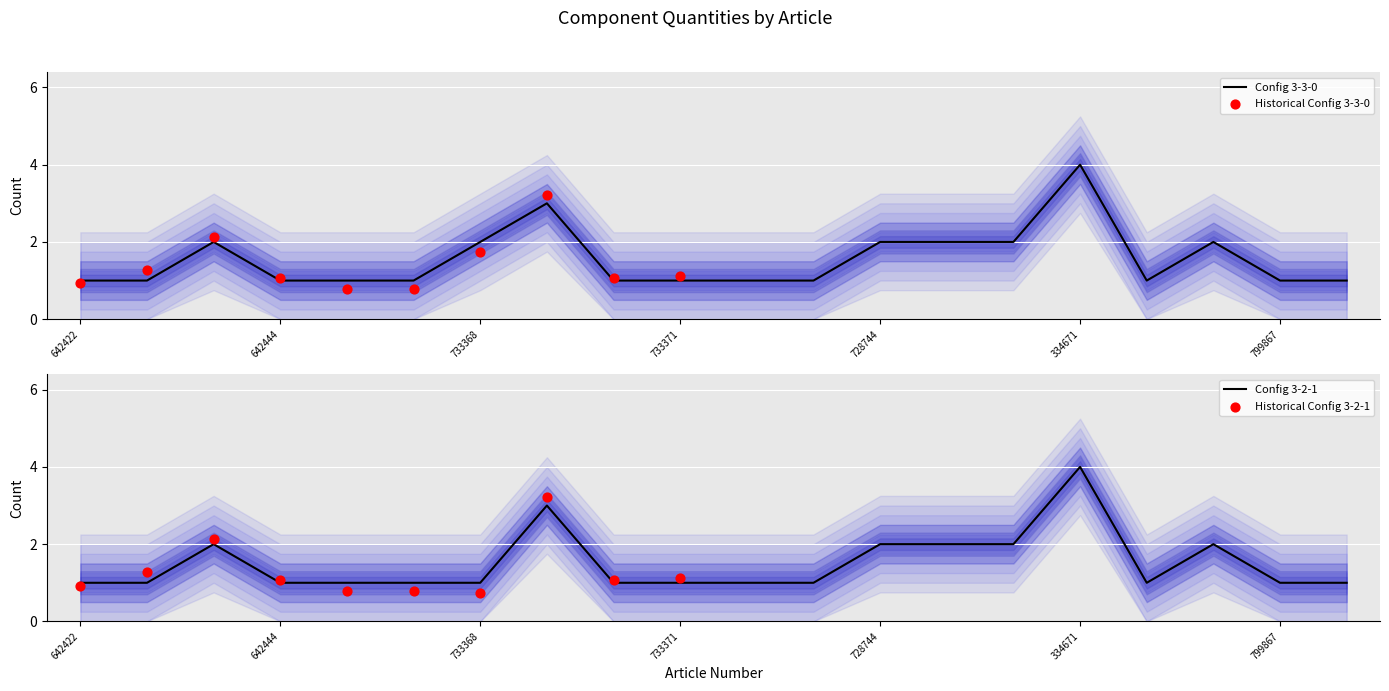

Which series has the widest spread of Y values?

Config 3-3-0